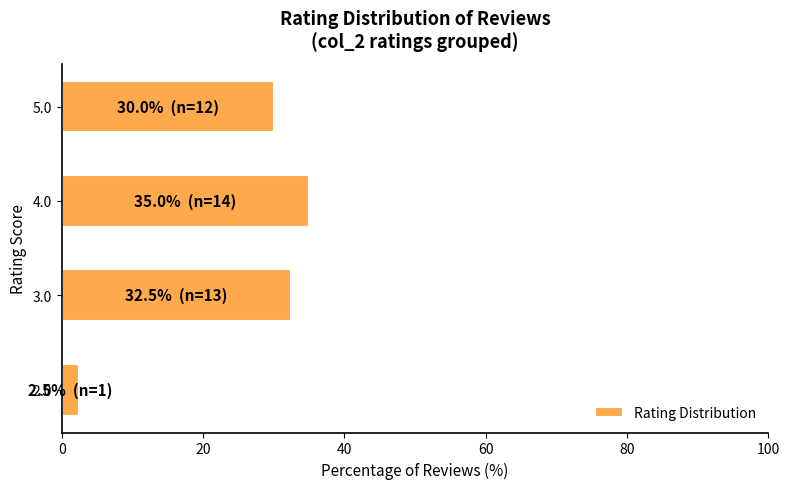

What is the maximum value shown in the chart?

35.0